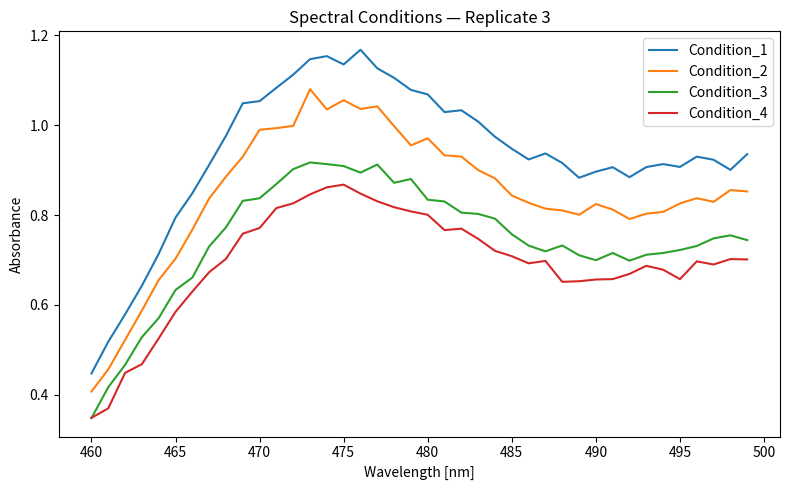

Which series has the widest spread of values?

Condition_1